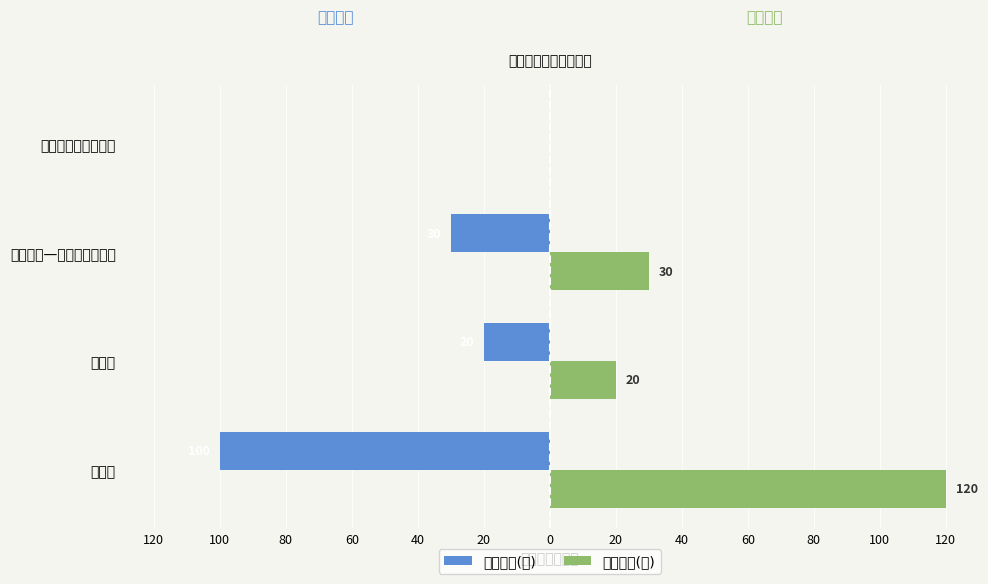

List the series in order of their peak value, lowest first.

门票最低(元), 门票最高(元)